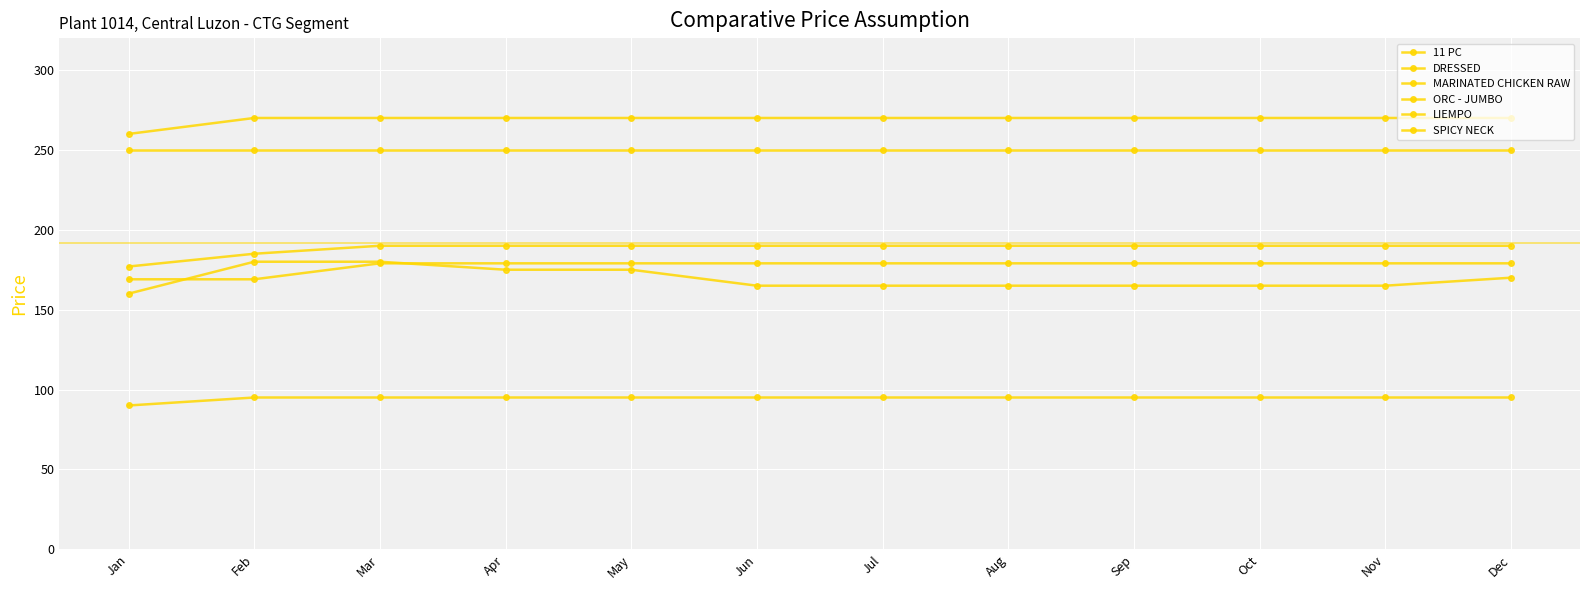

What is the difference between the second highest and minimum values in the DRESSED series?

20